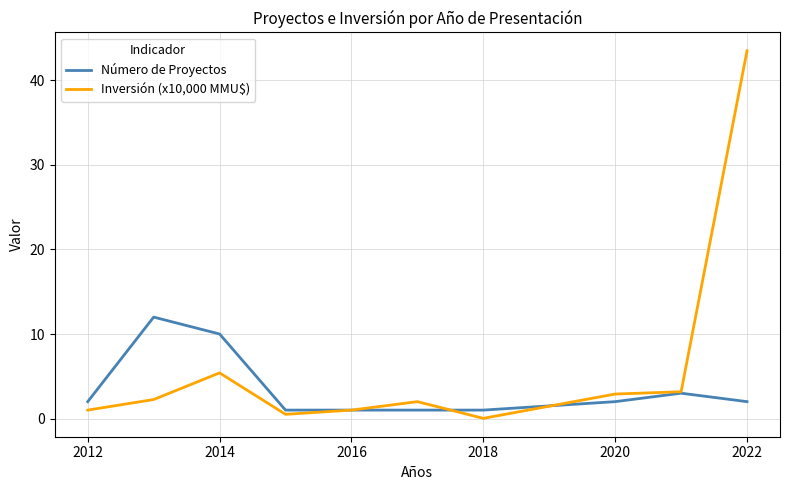

True or false: Número de Proyectos has more than 1 interior local peaks.

True